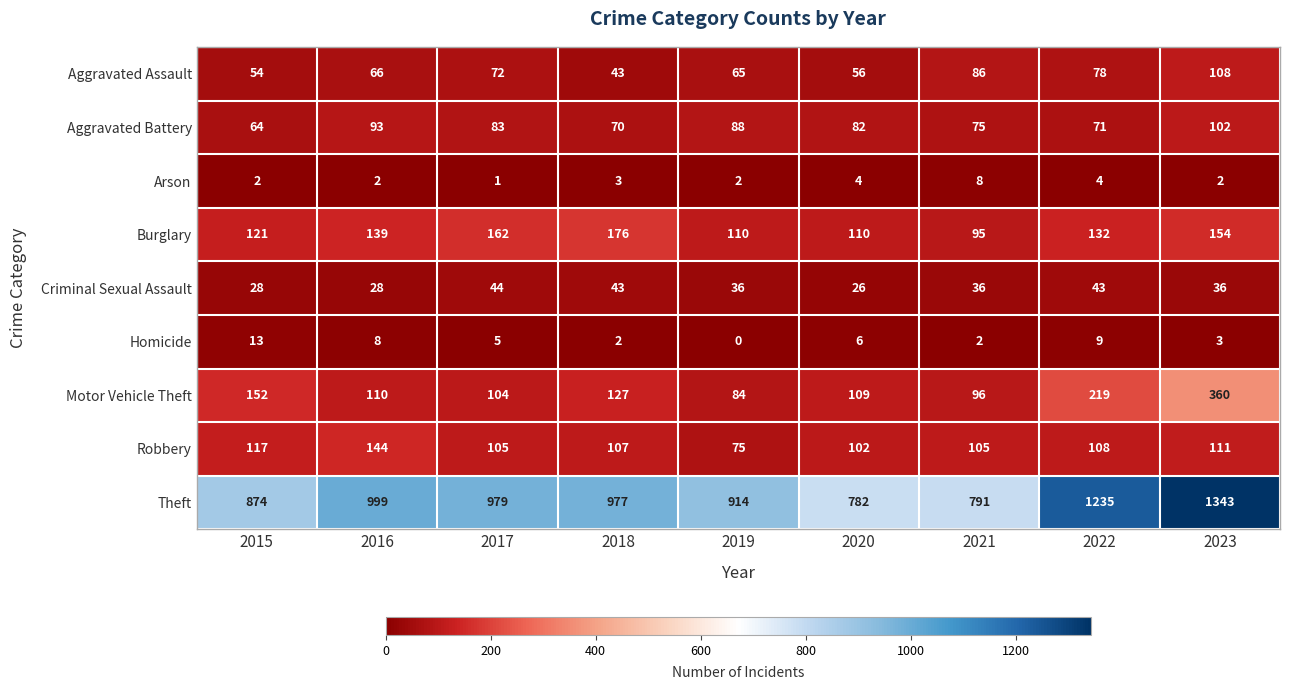

Which series changed the most between 2015 and 2017?

Theft